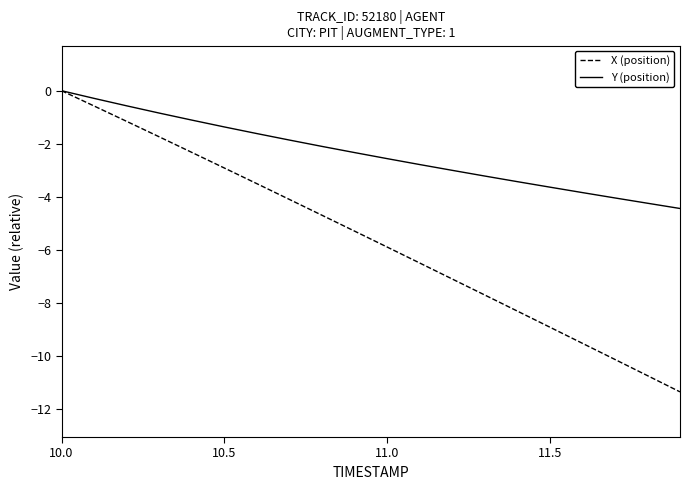

Which series has the widest spread of values?

X (position)